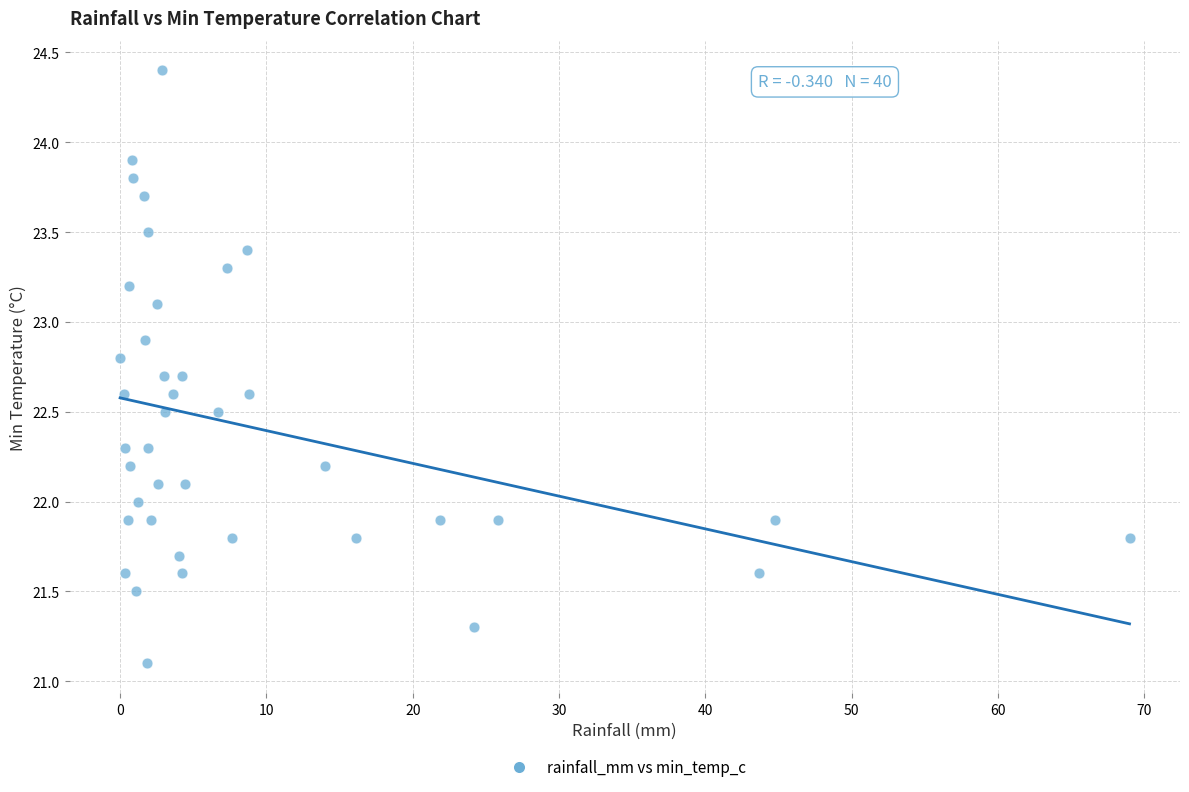

What is the range of X values (max minus min)?

69.0